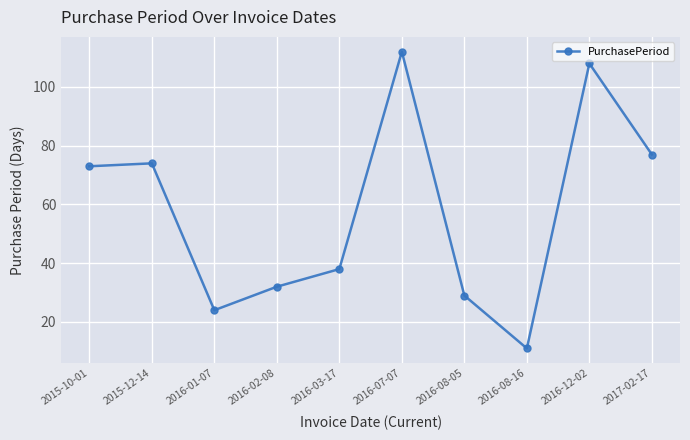

Rank the categories by value from lowest to highest.

2016-08-16, 2016-01-07, 2016-08-05, 2016-02-08, 2016-03-17, 2015-10-01, 2015-12-14, 2017-02-17, 2016-12-02, 2016-07-07